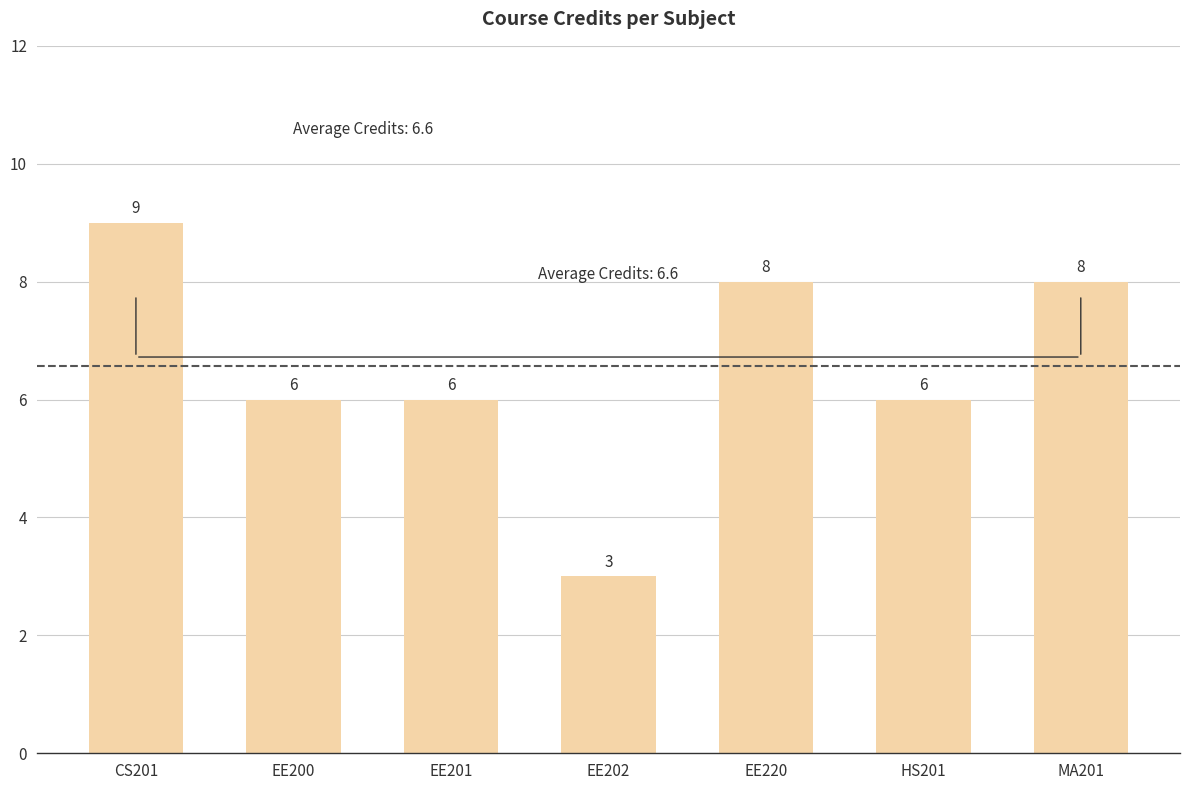

What is the label of the 1st bar from the right?

MA201